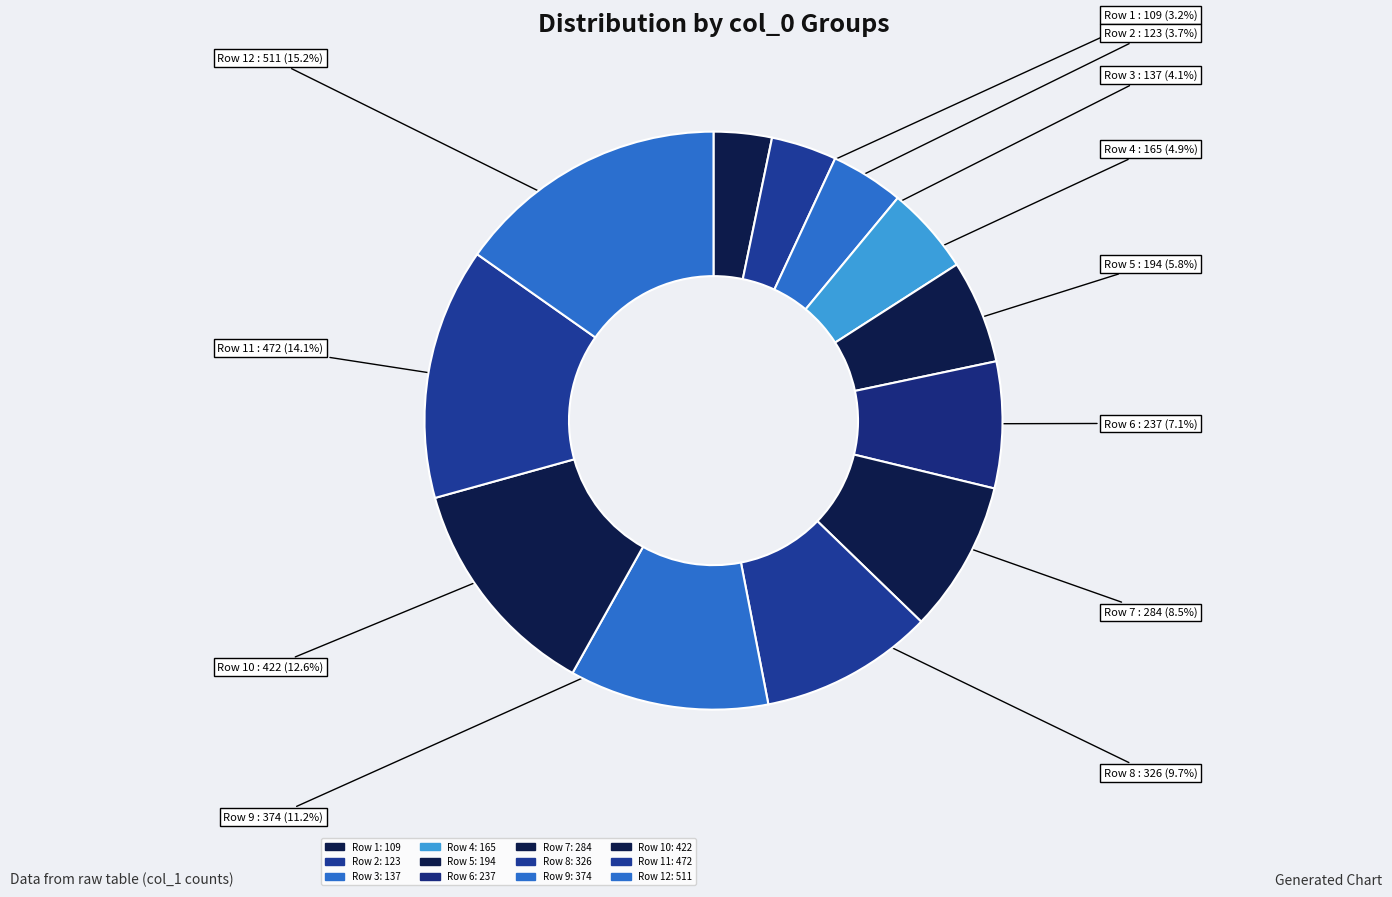

How many segments does this pie chart have?

12